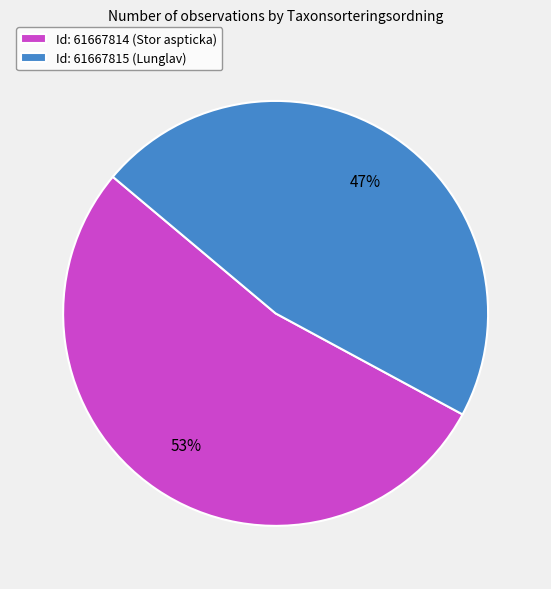

Is it true that Id: 61667815 (Lunglav) is 47% of the pie?

True